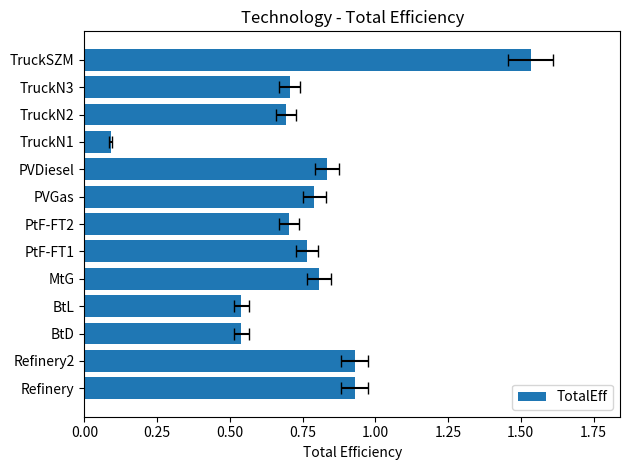

What is the difference between the maximum and minimum values?

1.4